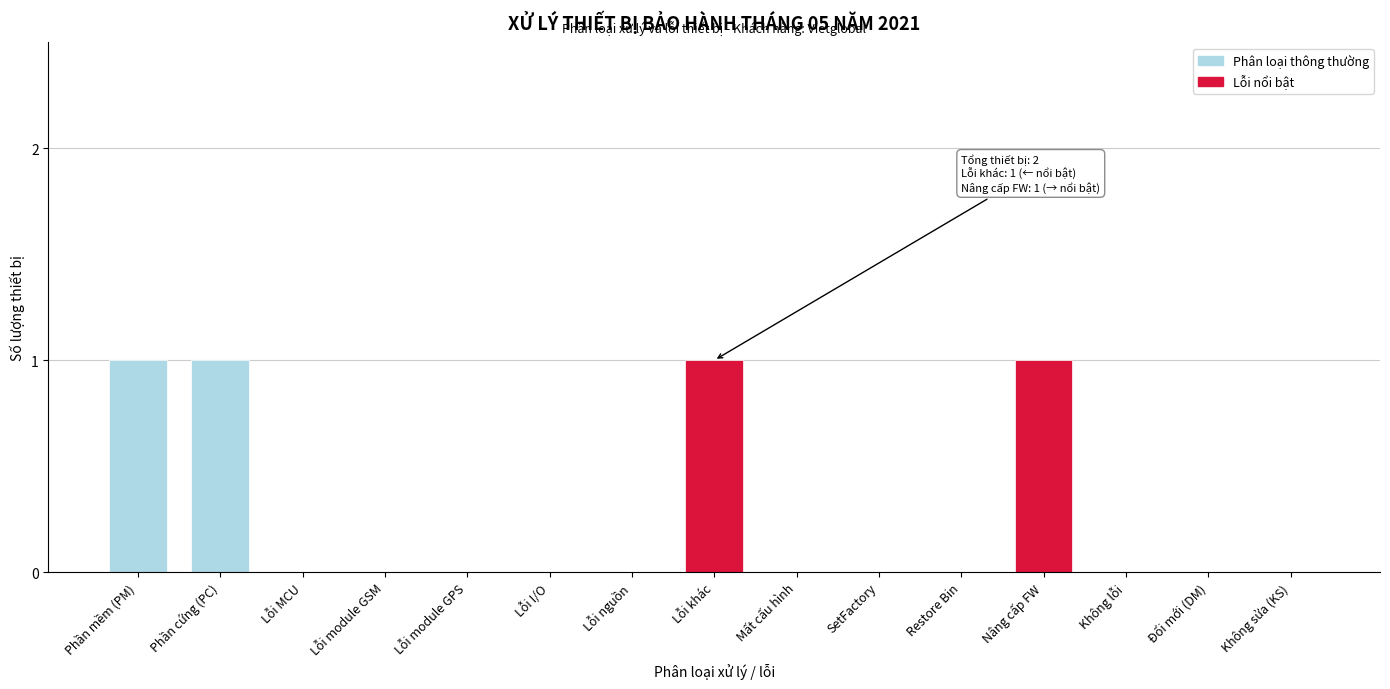

Reading right to left, list all the values displayed in this chart.

Không sửa (KS)=0	Đổi mới (DM)=0	Không lỗi=0	Nâng cấp FW=1	Restore Bin=0	SetFactory=0	Mất cấu hình=0	Lỗi khác=1	Lỗi nguồn=0	Lỗi I/O=0	Lỗi module GPS=0	Lỗi module GSM=0	Lỗi MCU=0	Phần cứng (PC)=1	Phần mềm (PM)=1